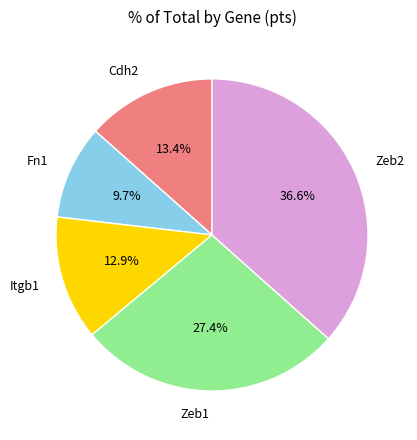

To the nearest percent, what percentage of the pie is Zeb1?

27%